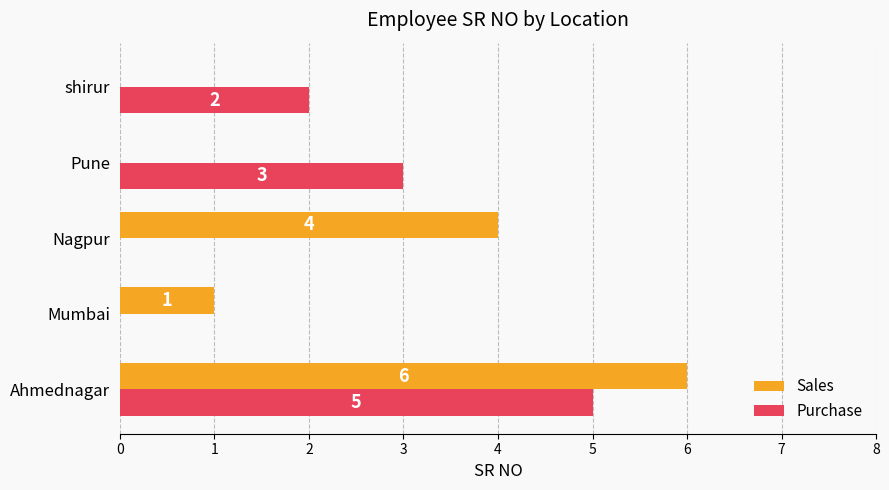

Between Ahmednagar and Nagpur, which series saw the biggest shift?

Purchase